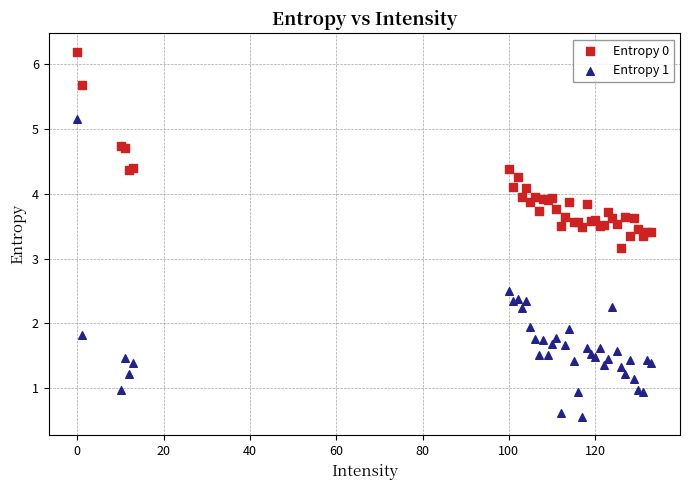

Across all series, what Y value is closest to 3?

3.2